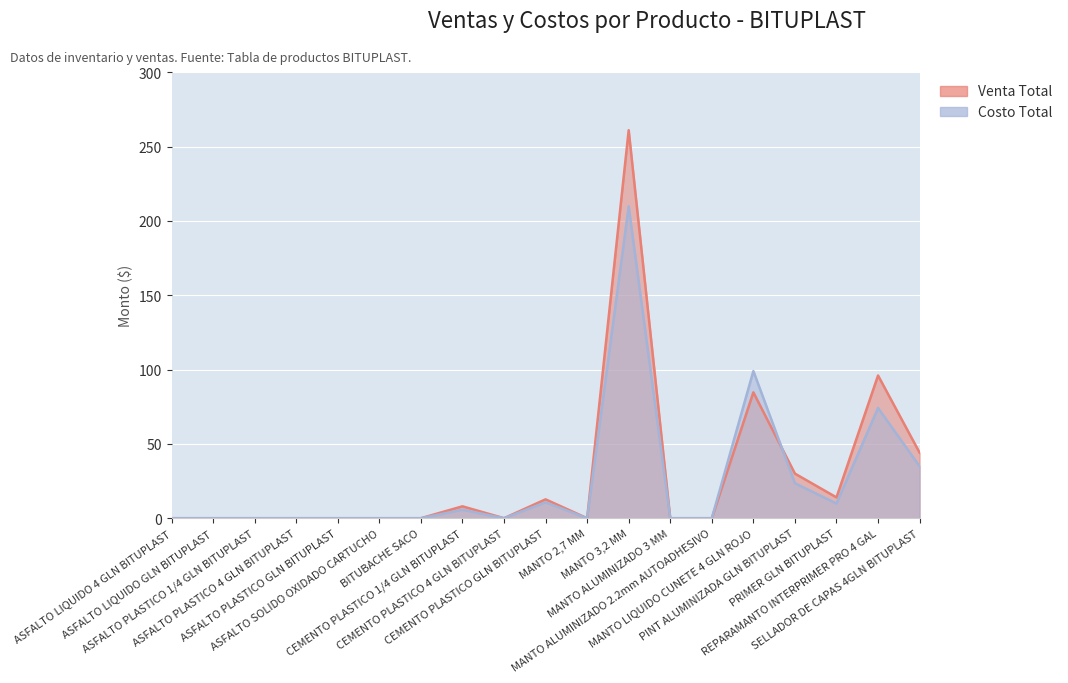

At how many categories does at least one series exceed 6?

8